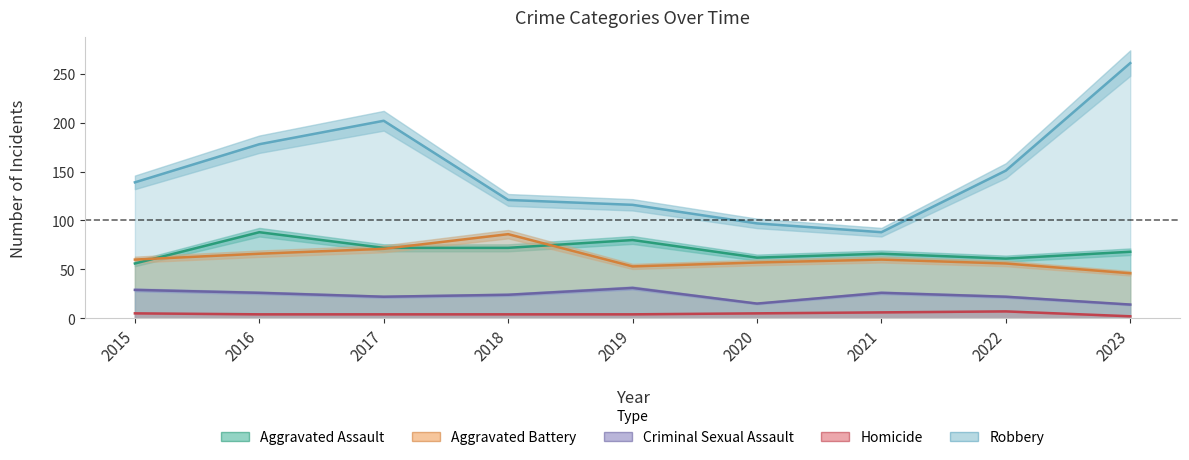

Reading left to right, what are all the values shown in this chart?

Aggravated Assault: 56	88	72	72	80	62	66	61	68
Aggravated Battery: 60	66	71	86	53	57	60	56	46
Criminal Sexual Assault: 29	26	22	24	31	15	26	22	14
Homicide: 5	4	4	4	4	5	6	7	2
Robbery: 139	178	202	121	116	97	88	151	261